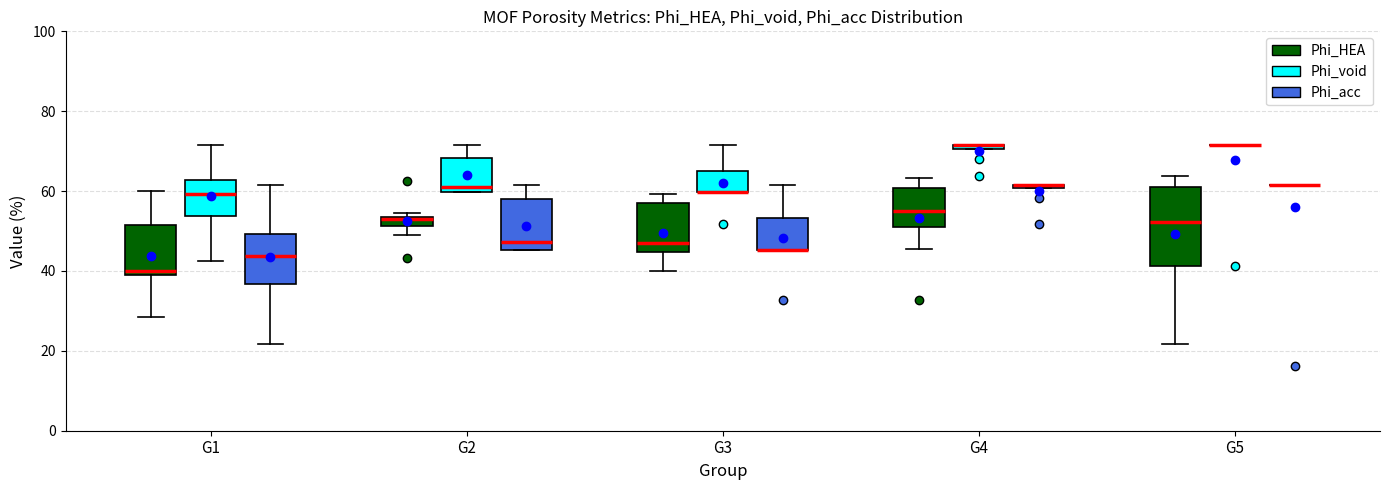

Which box is the tallest, from its lower edge to its upper edge?

G5 (Phi_HEA)